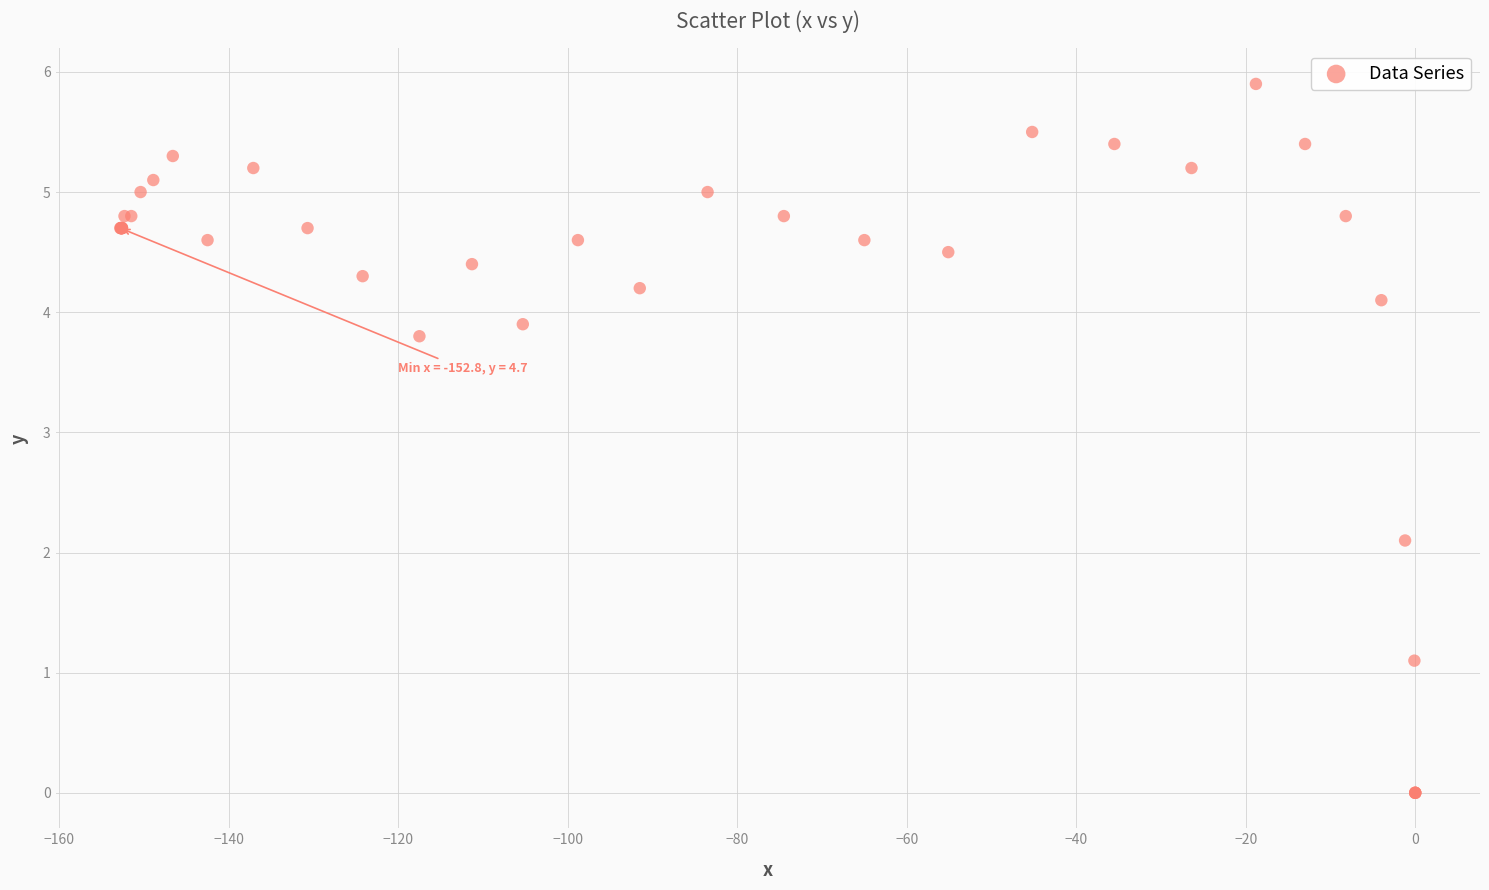

What Y value in the scatter plot is closest to 2?

2.1